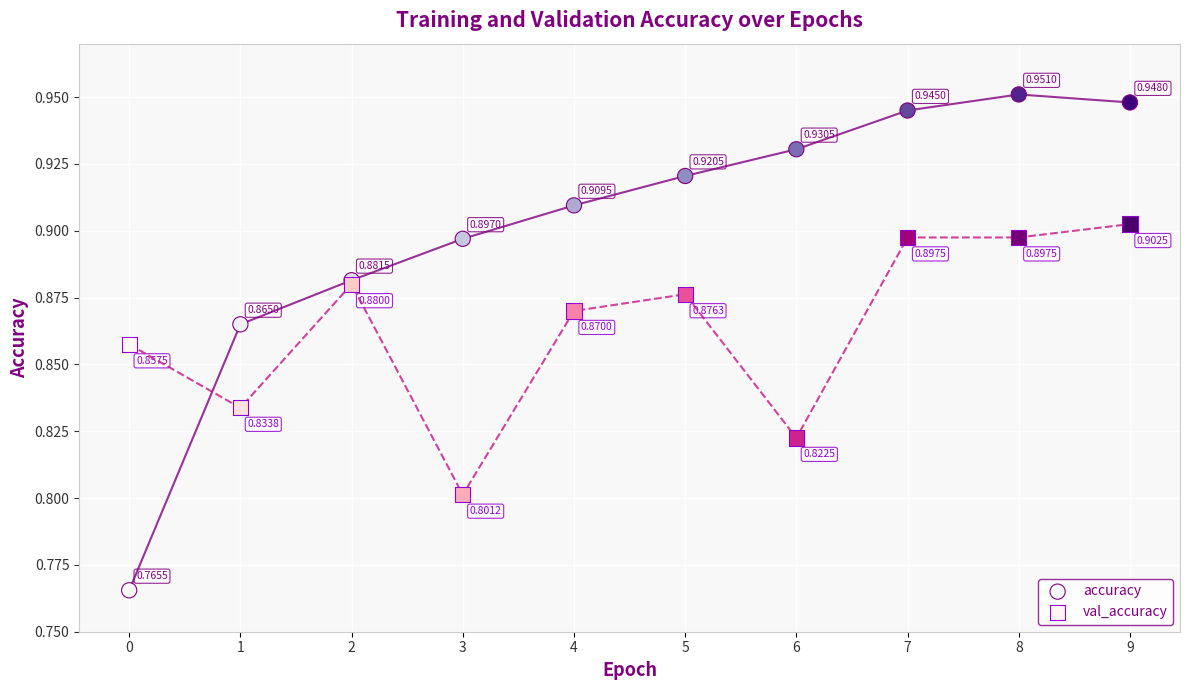

Which series contains the highest Y value?

accuracy